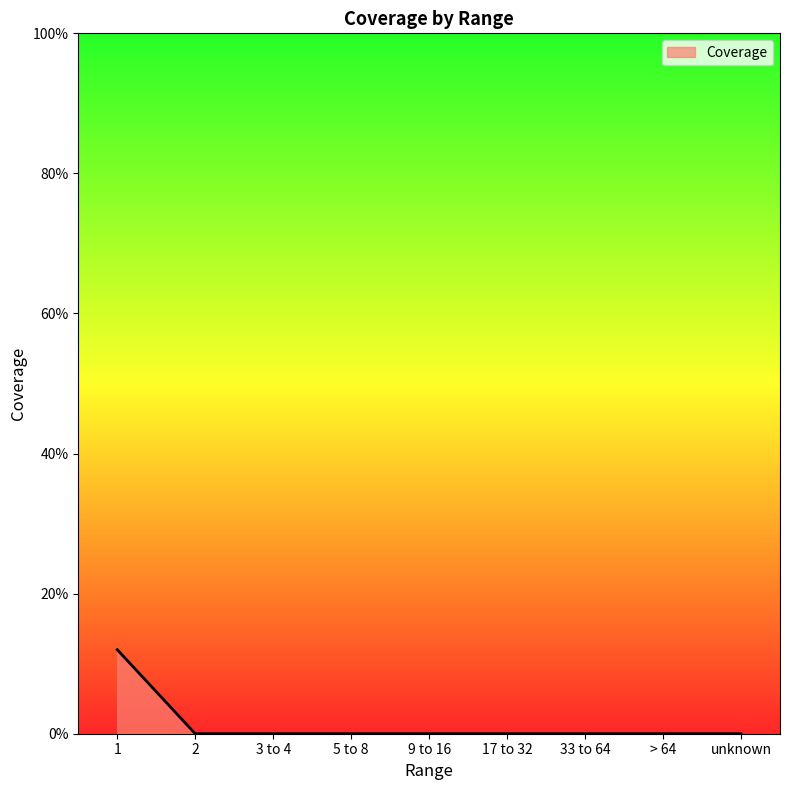

Is this an area chart (filled region under the line)?

Yes